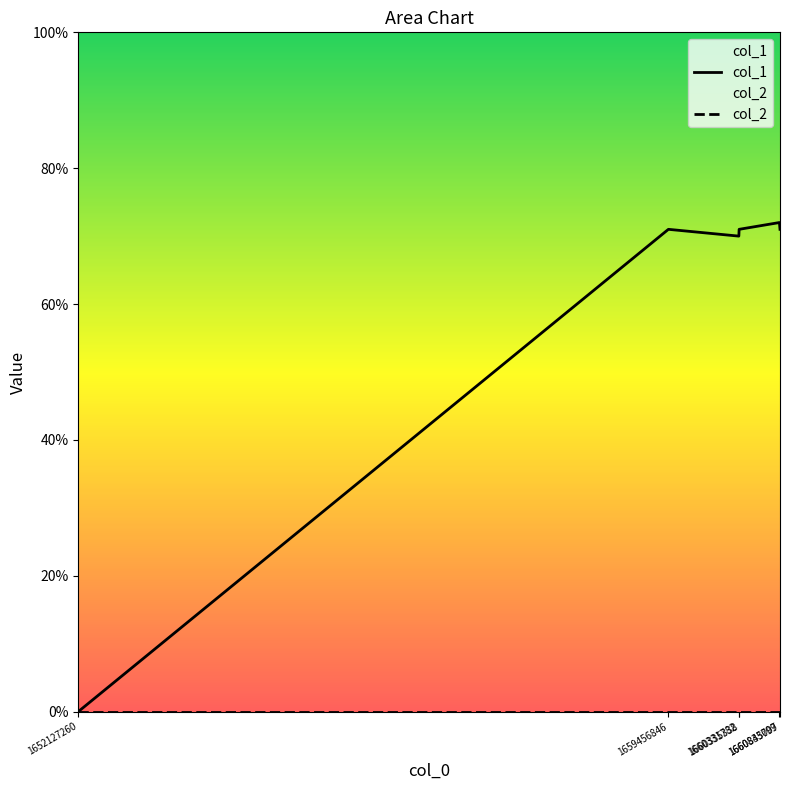

Which category has the lowest value in the col_2 series?

1652127260